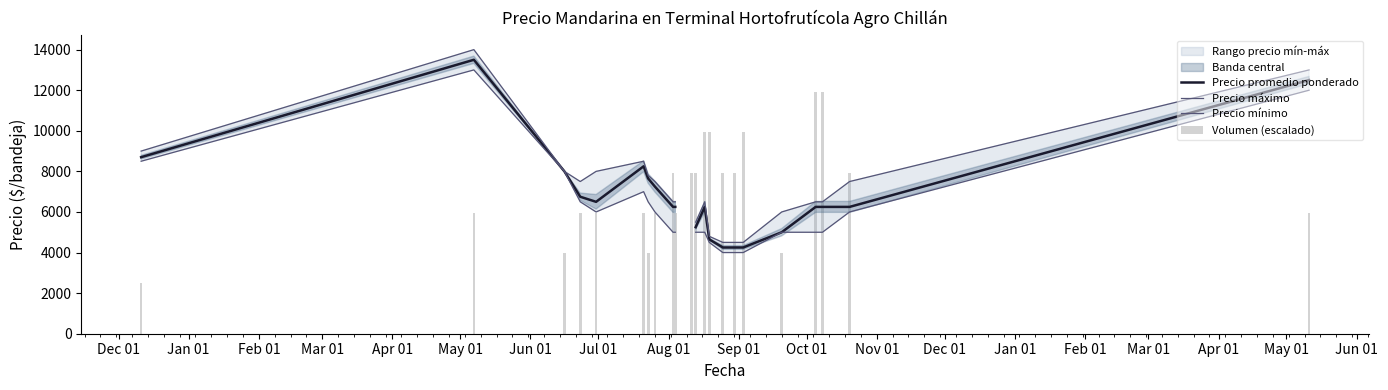

List the series in order of their peak value, highest first.

Precio máximo, Precio promedio ponderado, Precio mínimo, Volumen (escalado)